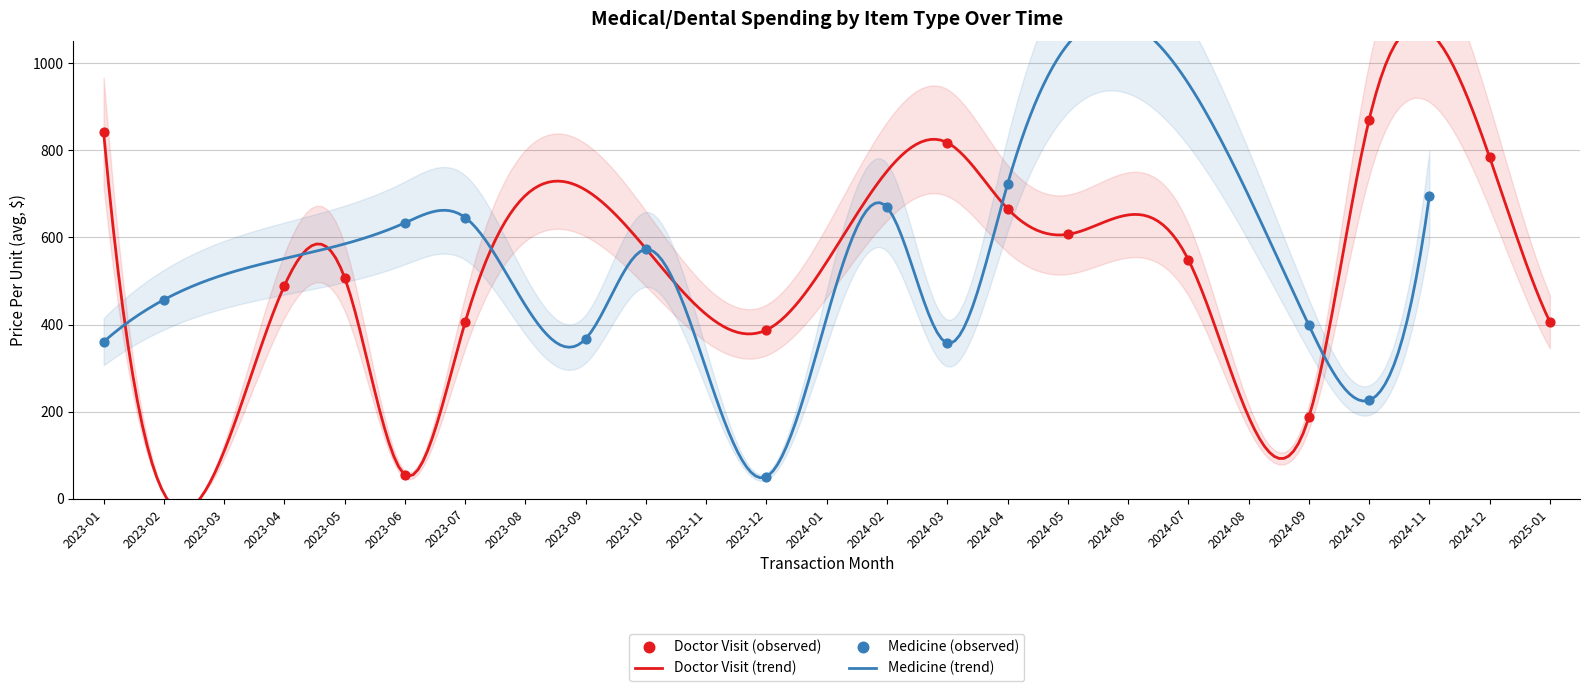

Which series has the largest total across all categories?

Doctor Visit